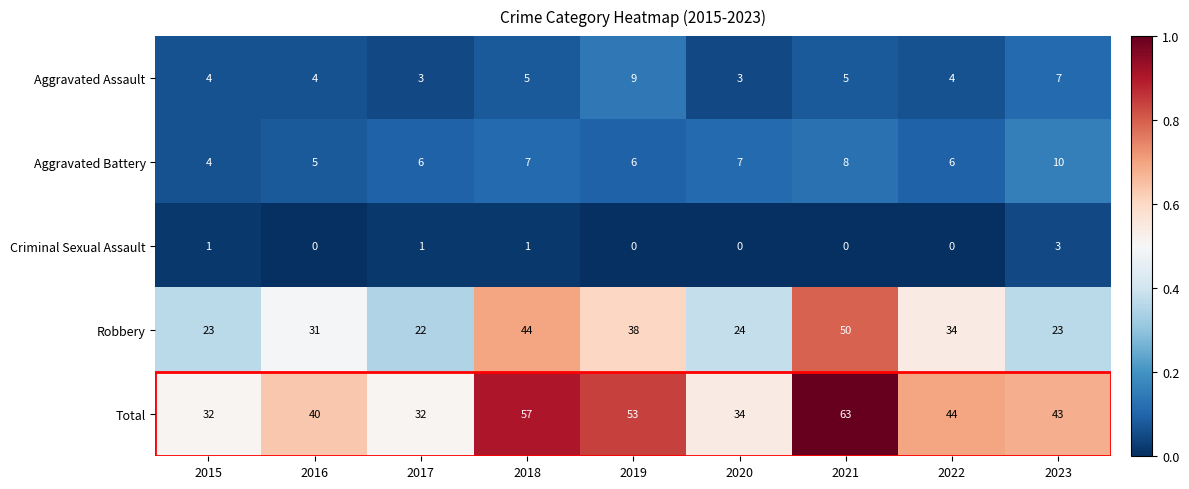

What is the spread (max minus min) of values at 2022?

44